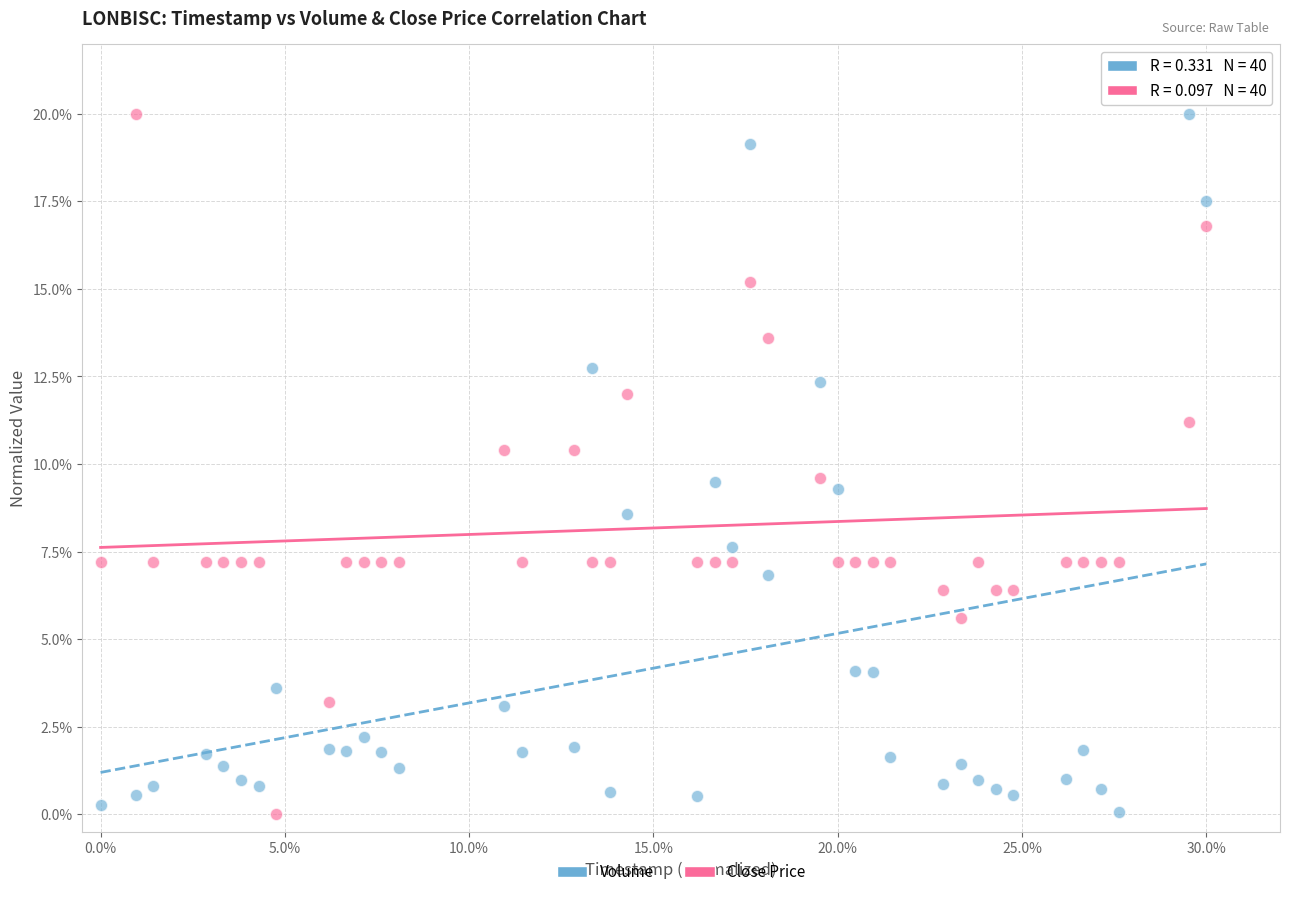

What are all the series names shown in the legend?

Volume, Close Price